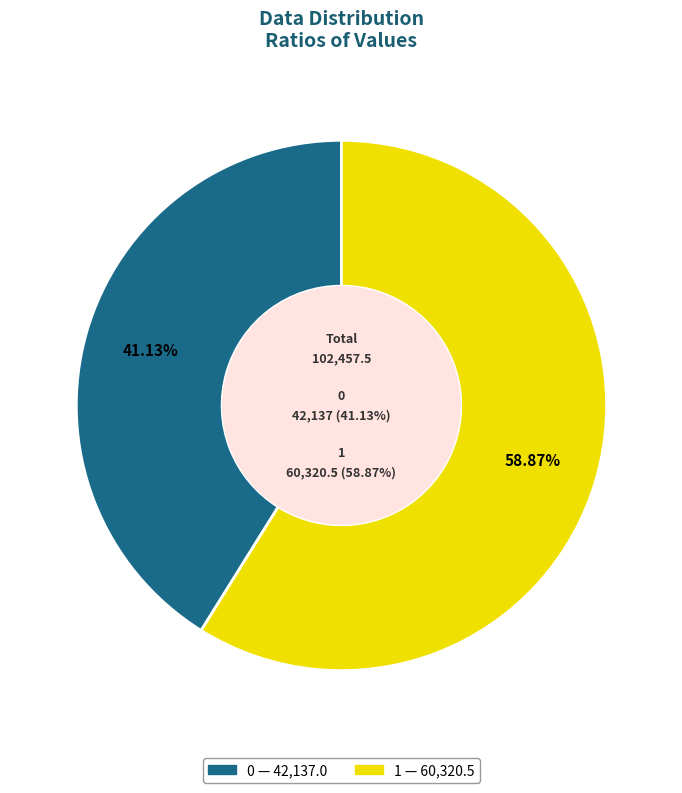

Which category has the biggest portion of the pie?

1